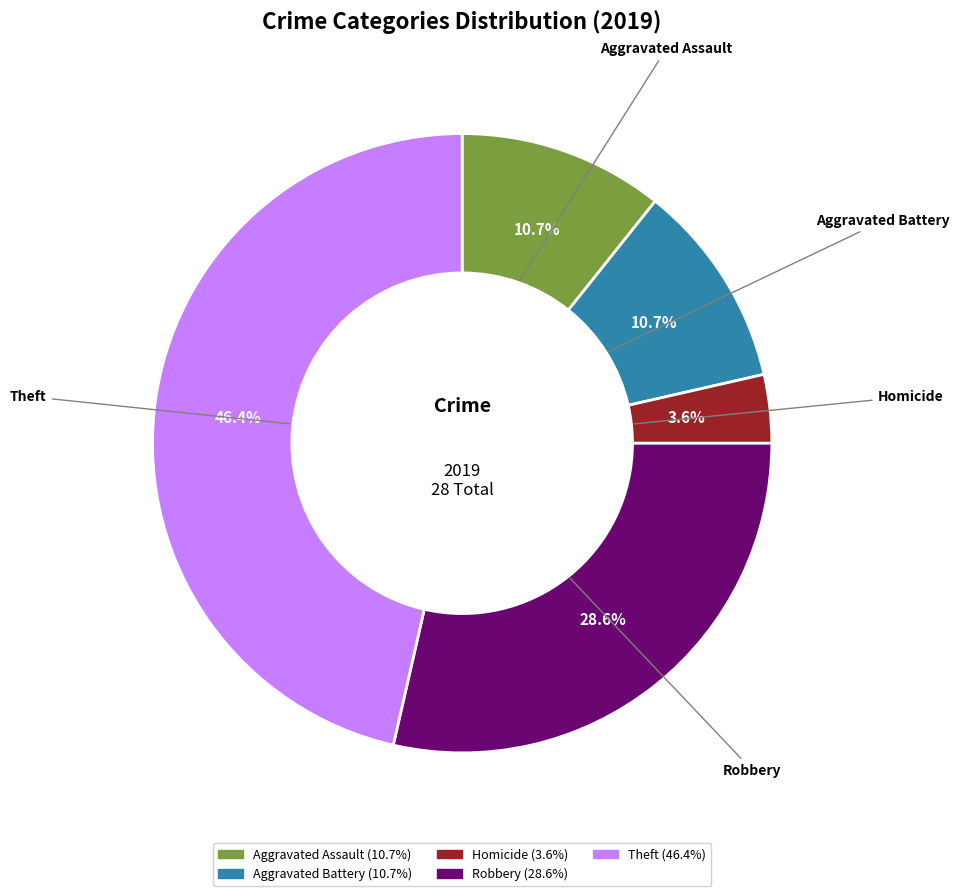

Which has a higher value, Theft or Robbery?

Theft